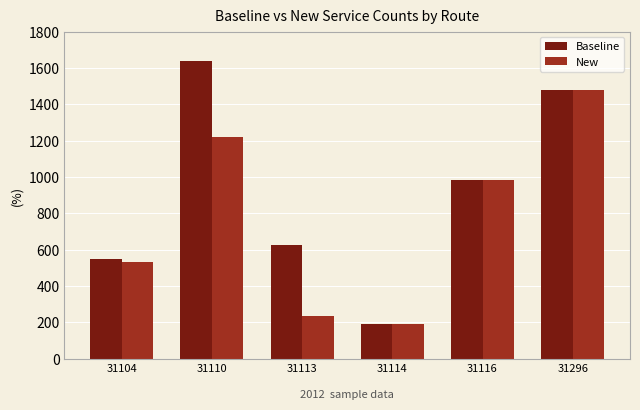

The New series shows 75 at 31114. True or false?

False